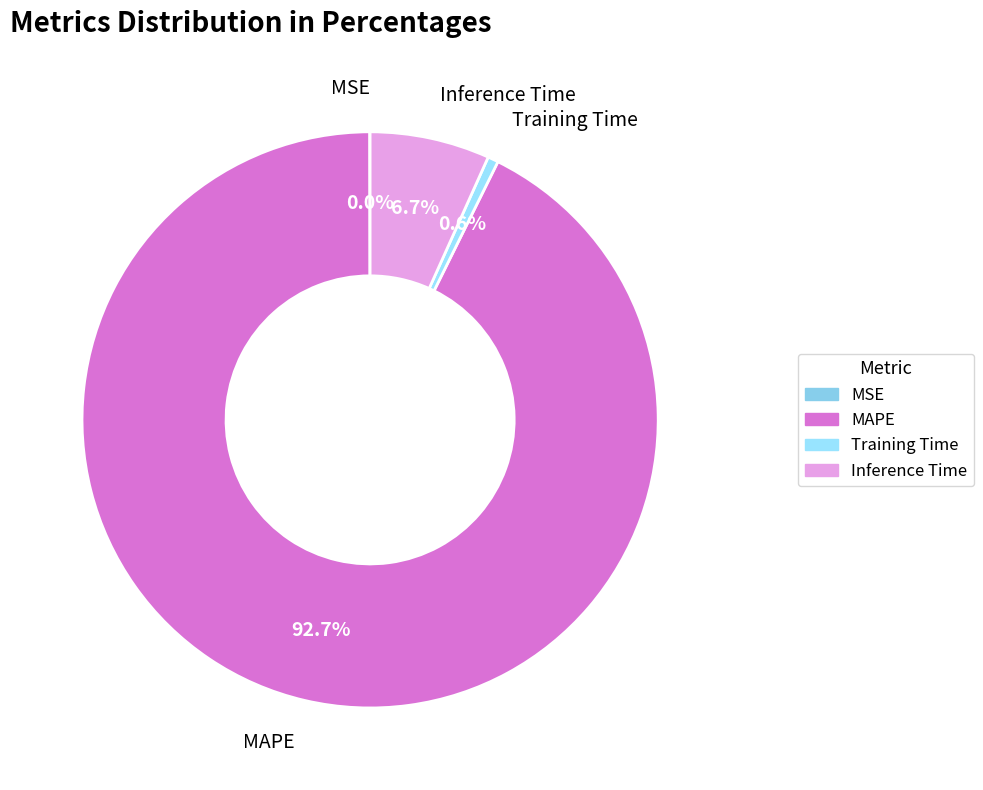

What percentage is NOT represented by MAPE?

7.3%